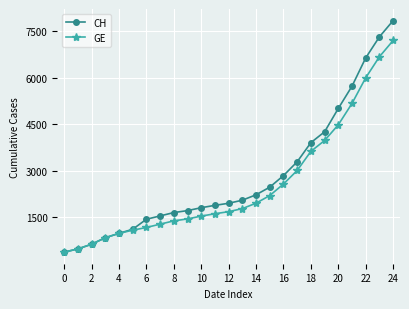

What is the minimum value shown in the chart?

375